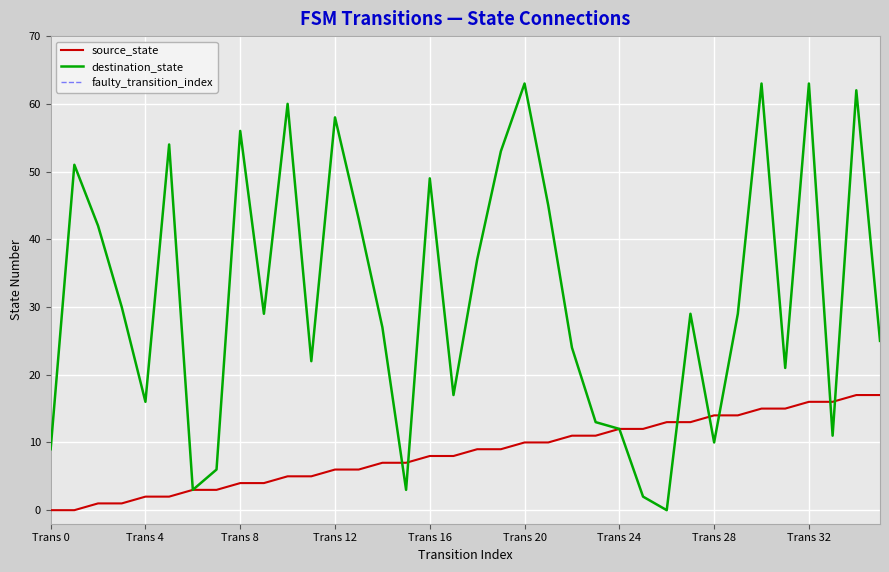

How many interior local valleys does the destination_state series have?

10